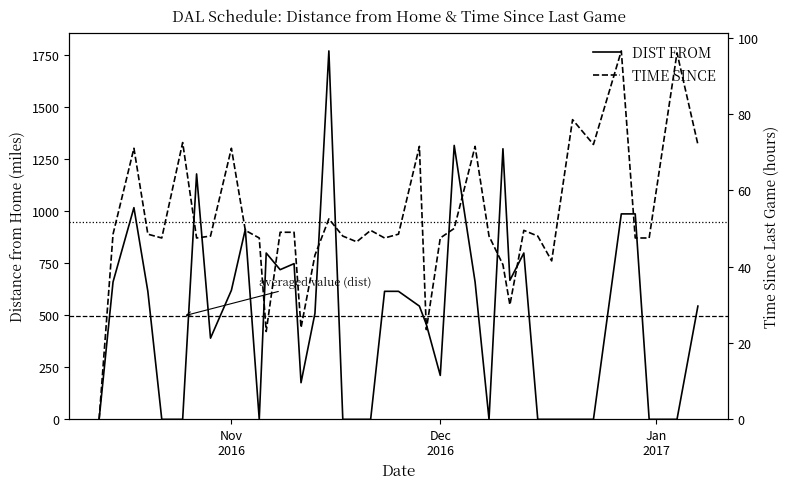

True or false: DIST FROM has a value of 563.1 at 31.

False